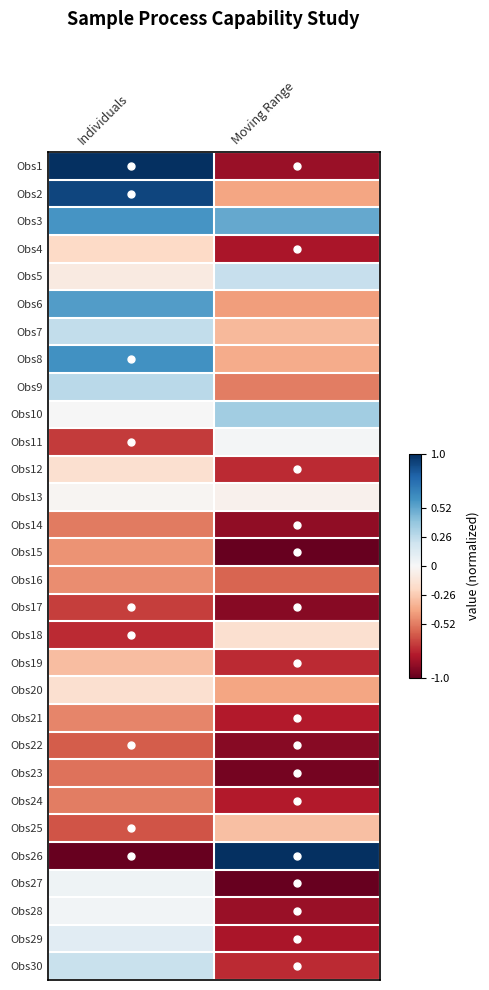

Reading left to right, transcribe all the data shown in this chart.

Obs1: Individuals=1.0	Moving Range=-0.9
Obs2: Individuals=0.9	Moving Range=-0.4
Obs3: Individuals=0.6	Moving Range=0.5
Obs4: Individuals=-0.2	Moving Range=-0.8
Obs5: Individuals=-0.1	Moving Range=0.2
Obs6: Individuals=0.6	Moving Range=-0.4
Obs7: Individuals=0.2	Moving Range=-0.3
Obs8: Individuals=0.6	Moving Range=-0.4
Obs9: Individuals=0.3	Moving Range=-0.5
Obs10: Individuals=0.0	Moving Range=0.3
Obs11: Individuals=-0.7	Moving Range=0.0
Obs12: Individuals=-0.2	Moving Range=-0.7
Obs13: Individuals=-0.0	Moving Range=-0.0
Obs14: Individuals=-0.5	Moving Range=-0.9
Obs15: Individuals=-0.4	Moving Range=-1.0
Obs16: Individuals=-0.5	Moving Range=-0.6
Obs17: Individuals=-0.7	Moving Range=-0.9
Obs18: Individuals=-0.7	Moving Range=-0.2
Obs19: Individuals=-0.3	Moving Range=-0.7
Obs20: Individuals=-0.2	Moving Range=-0.4
Obs21: Individuals=-0.5	Moving Range=-0.8
Obs22: Individuals=-0.6	Moving Range=-0.9
Obs23: Individuals=-0.5	Moving Range=-1.0
Obs24: Individuals=-0.5	Moving Range=-0.8
Obs25: Individuals=-0.6	Moving Range=-0.3
Obs26: Individuals=-1.0	Moving Range=1.0
Obs27: Individuals=0.0	Moving Range=-1.0
Obs28: Individuals=0.0	Moving Range=-0.9
Obs29: Individuals=0.1	Moving Range=-0.8
Obs30: Individuals=0.2	Moving Range=-0.7